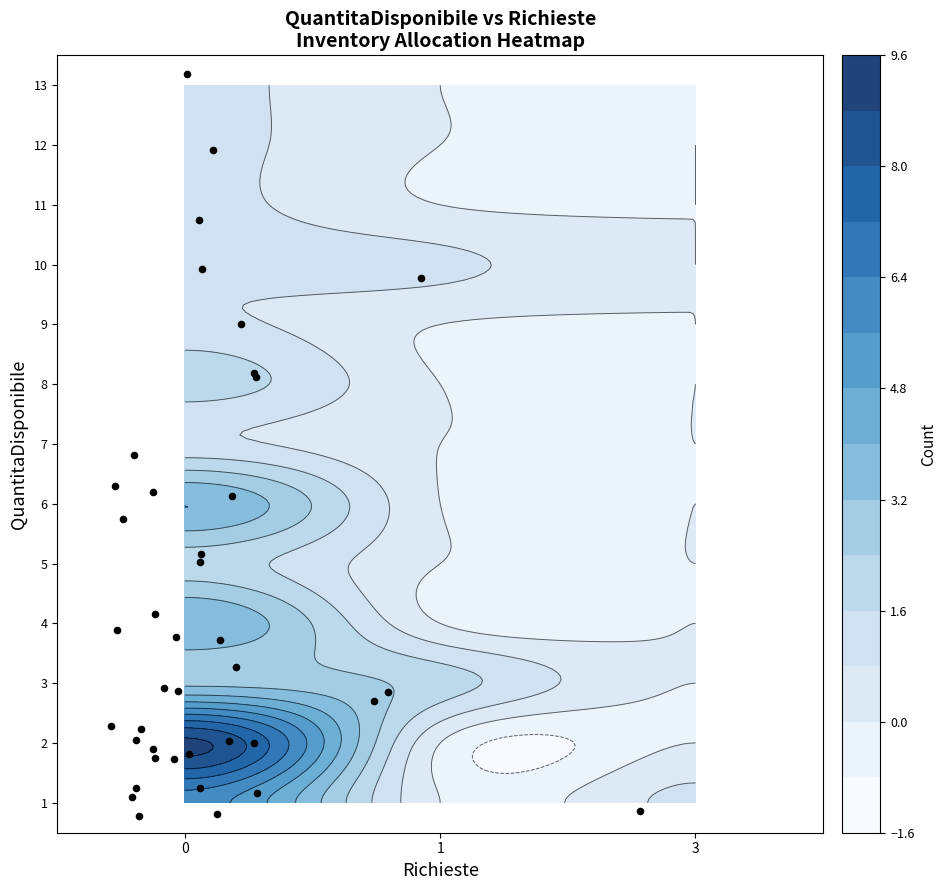

What is the average value?

3.4